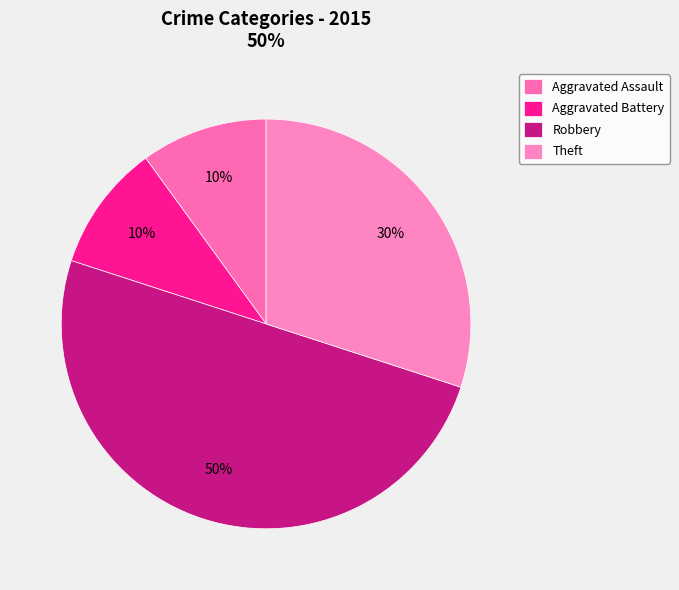

Is it true that Theft is 30% of the pie?

True